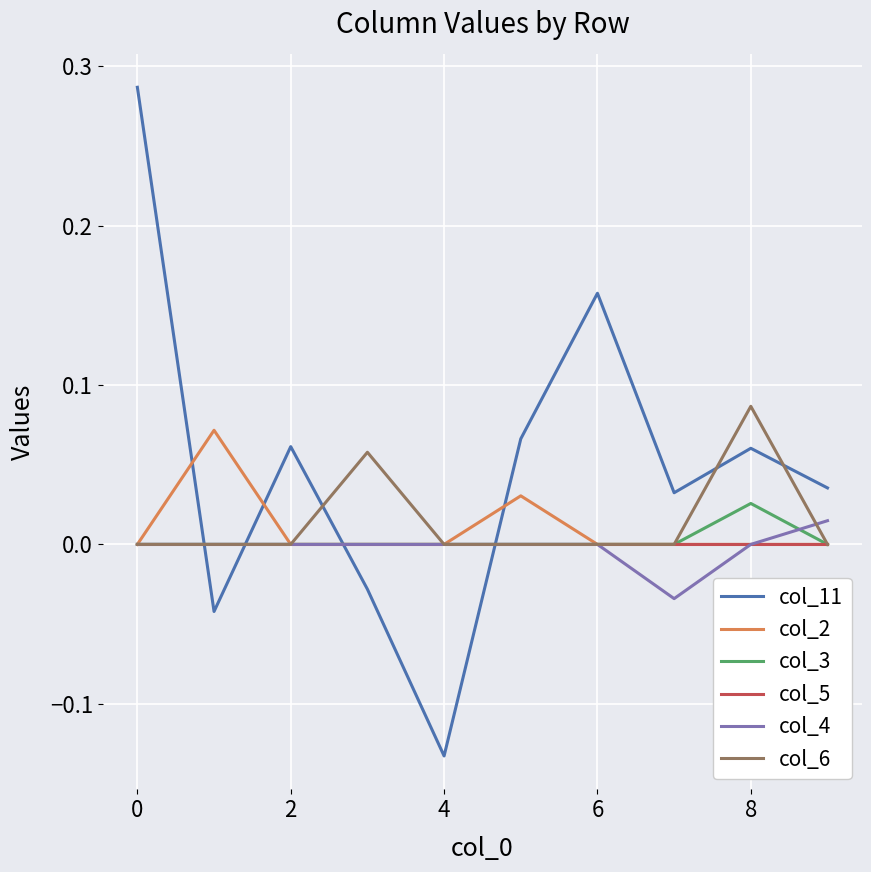

Which series has the largest total across all categories?

col_11